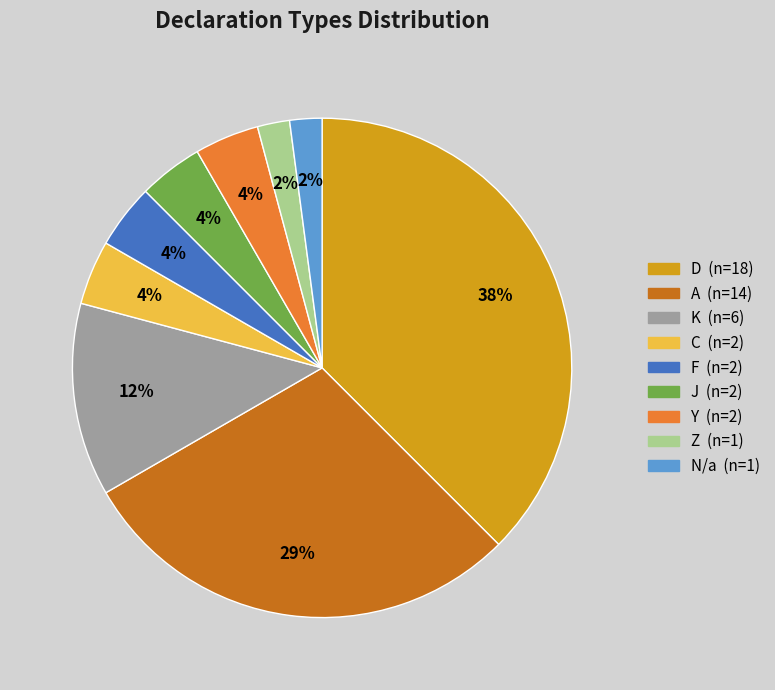

Is F the majority of the pie?

No